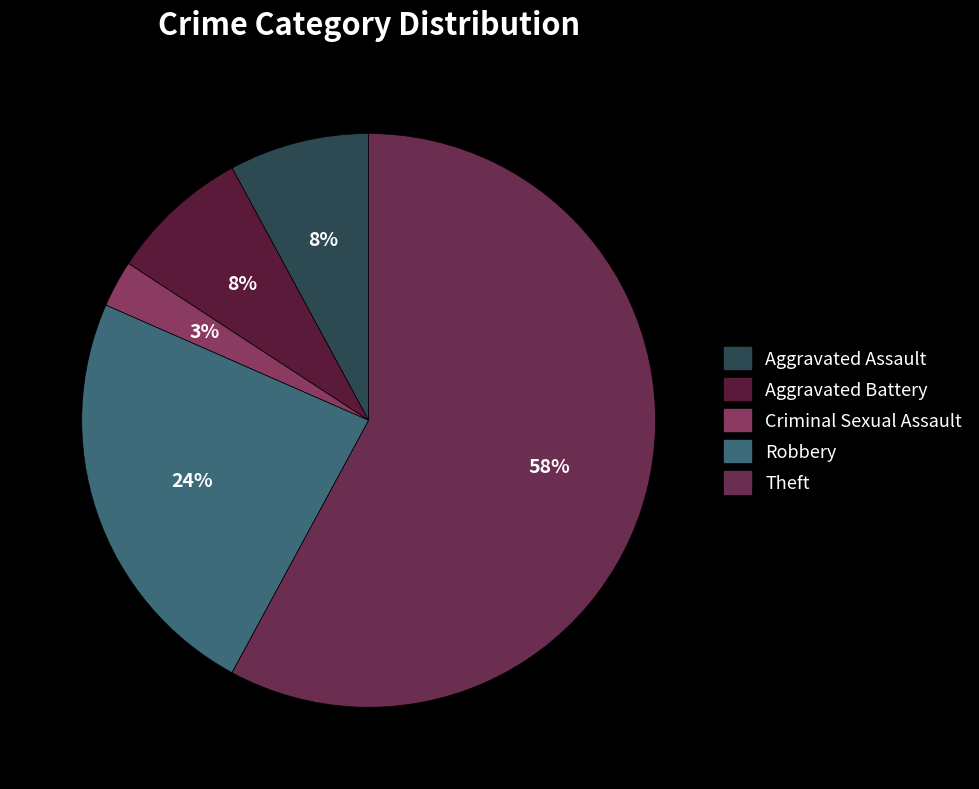

Which has a higher value, Robbery or Aggravated Assault?

Robbery